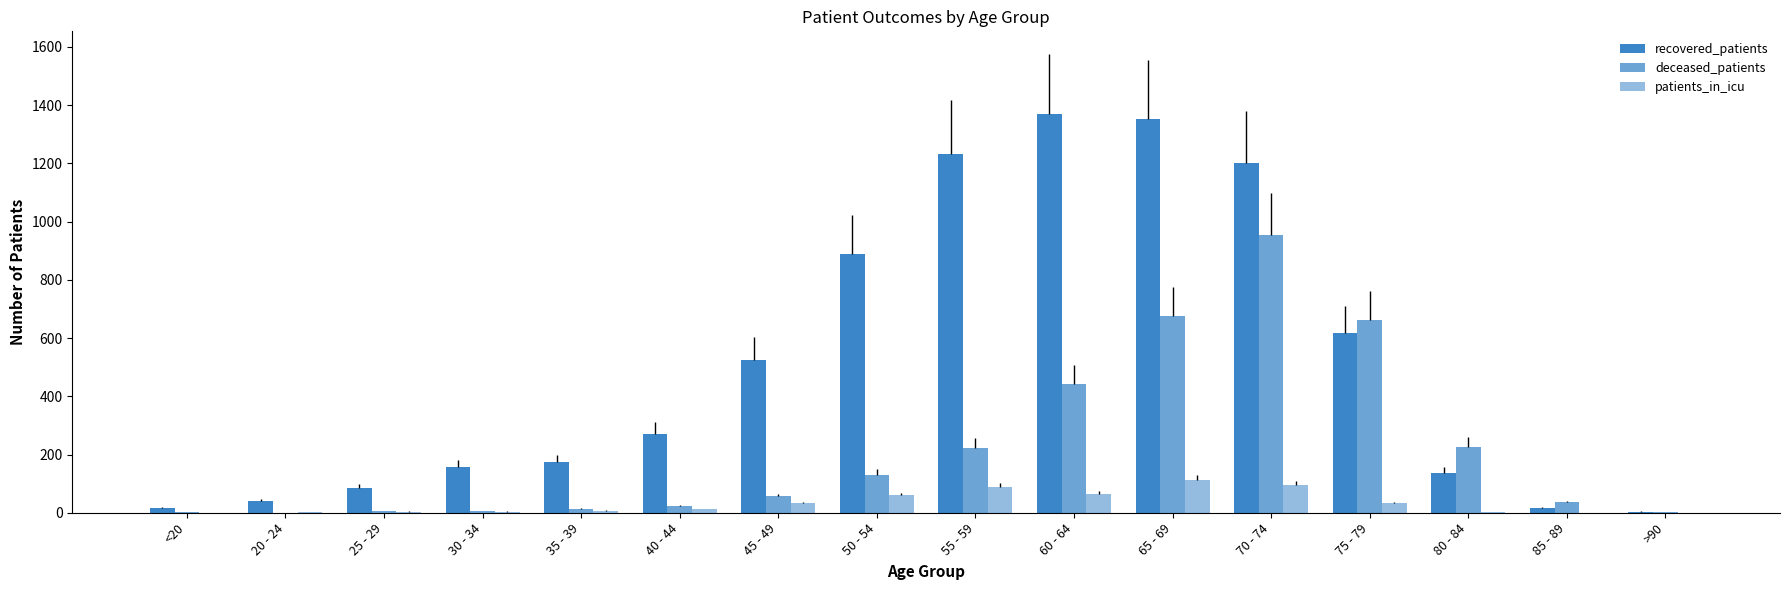

How many values in the recovered_patients series are below 271?

8